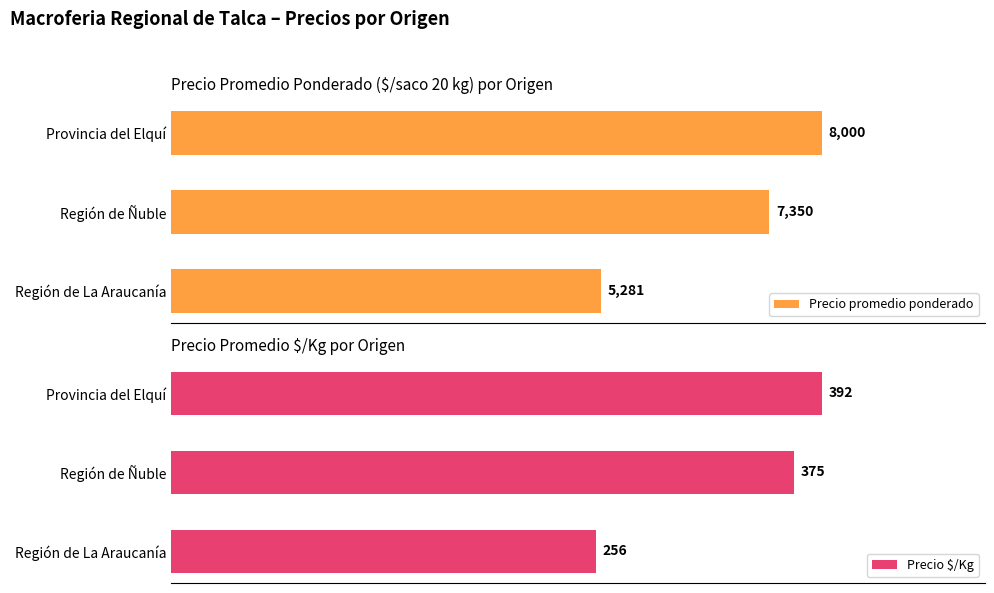

How many groups of bars are there?

3